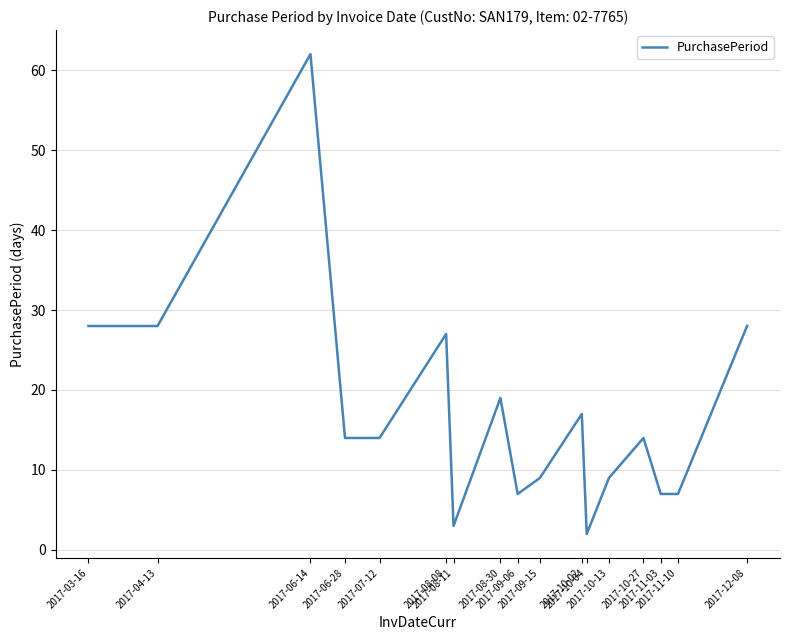

What is the difference between the maximum and minimum values?

60